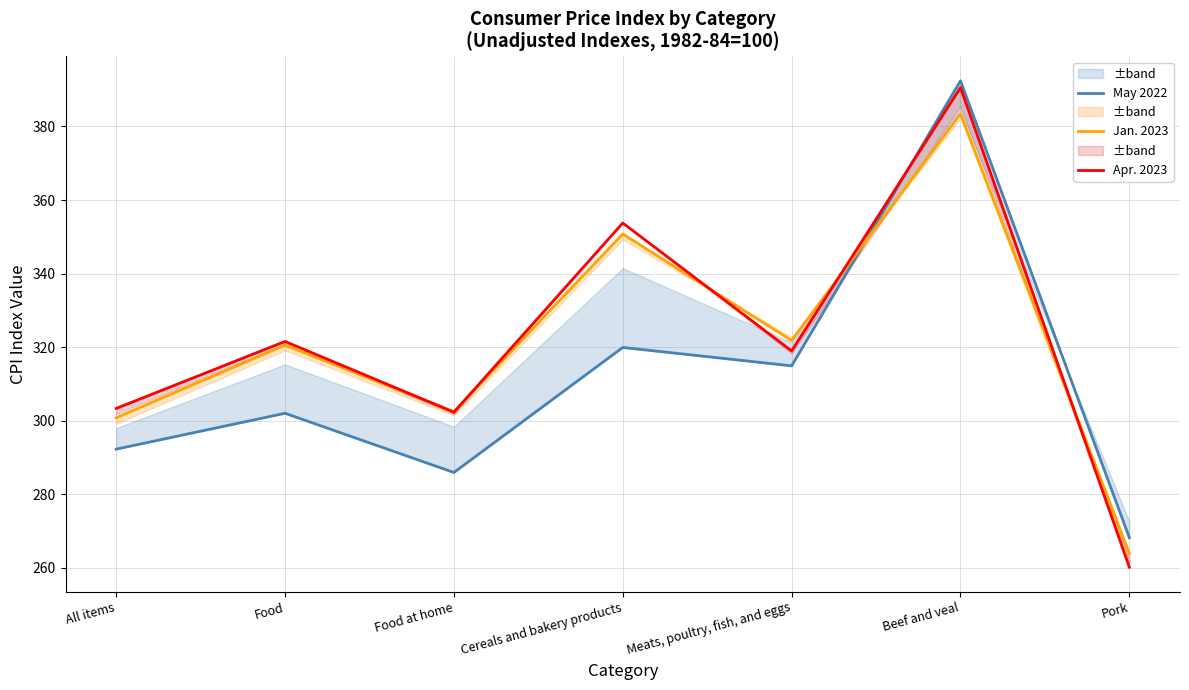

At which category does Jan. 2023 reach its first local peak?

Food